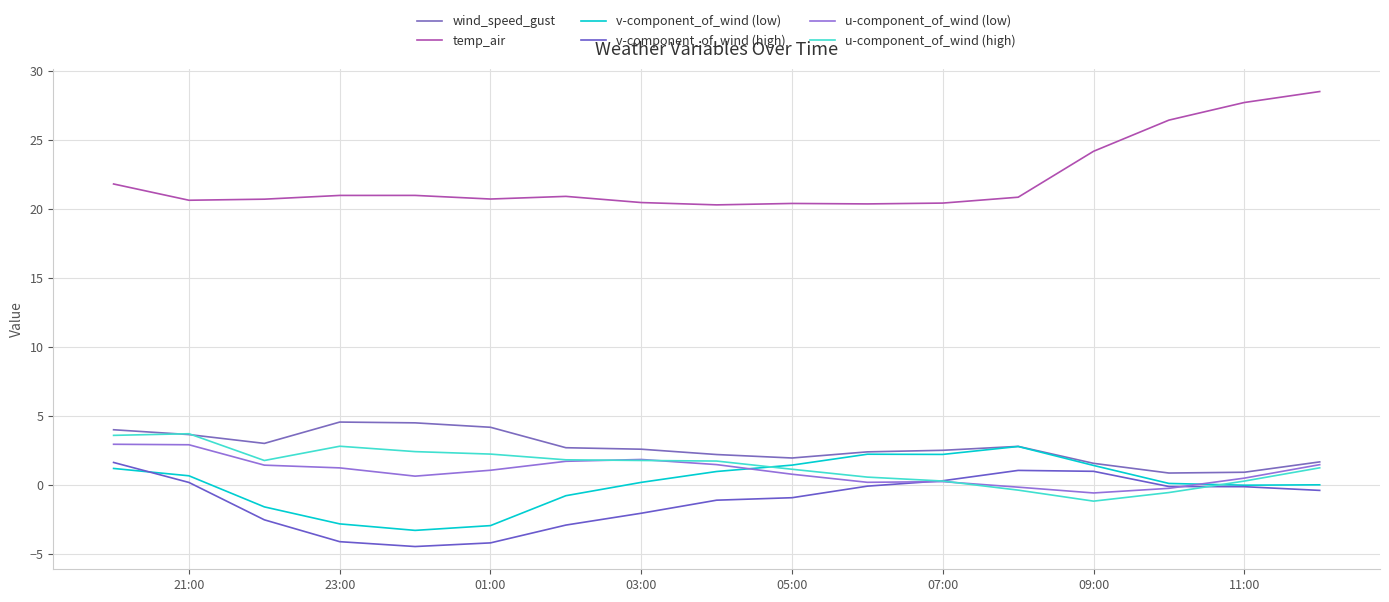

What is the maximum value for wind_speed_gust?

4.5